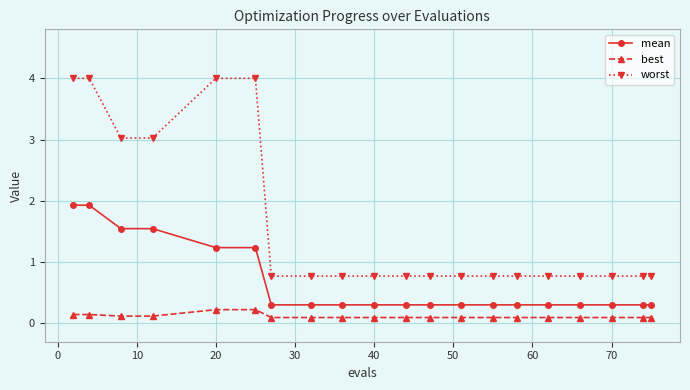

What is the difference between the maximum and minimum values in the worst series?

3.2